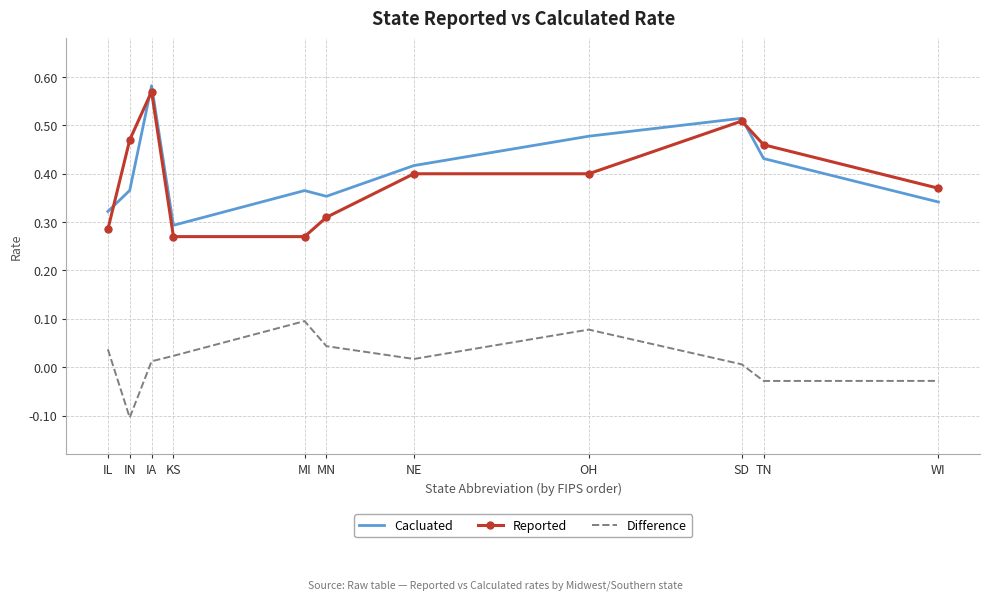

Rank the series at IN from lowest to highest value.

Difference, Cacluated, Reported